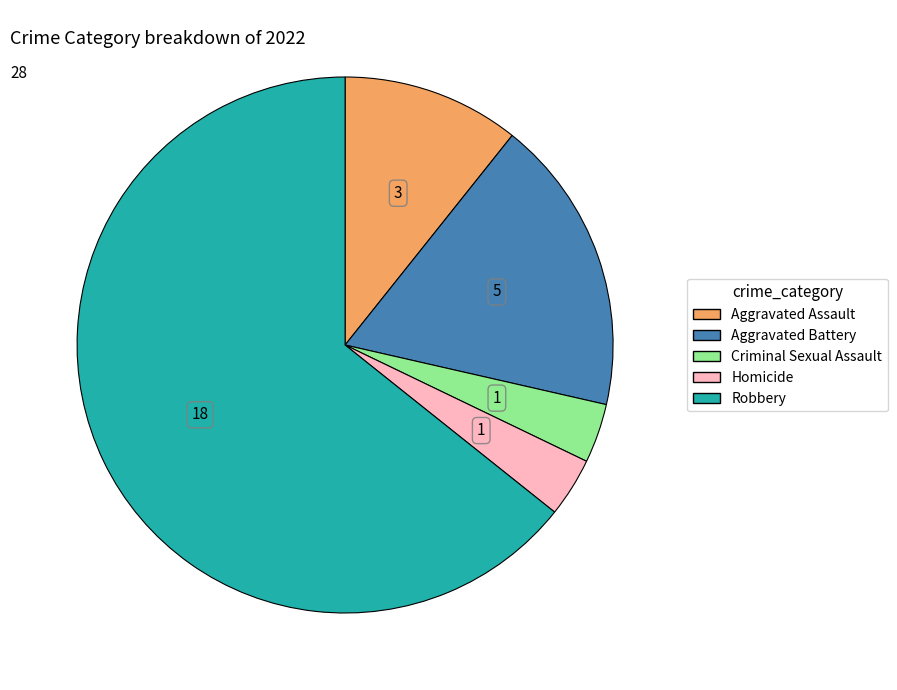

Between Aggravated Battery and Robbery, which is larger?

Robbery